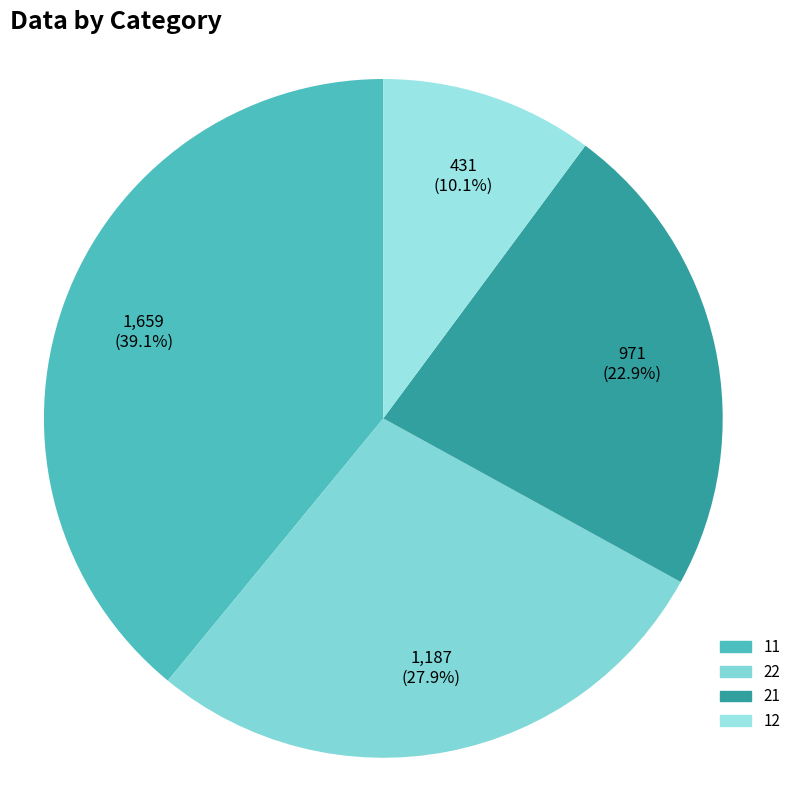

Rank the categories by value from lowest to highest.

12, 21, 22, 11